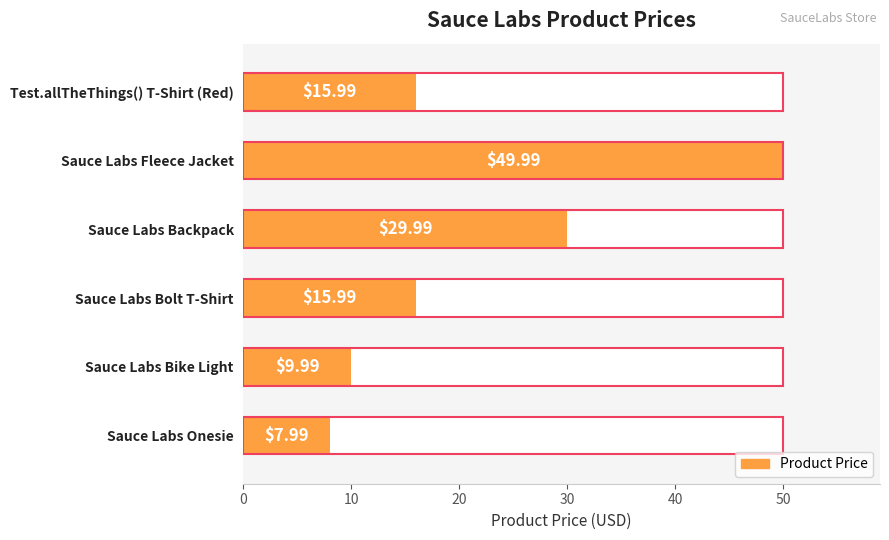

What is the difference between the values at Sauce Labs Fleece Jacket and Sauce Labs Bolt T-Shirt?

34.0